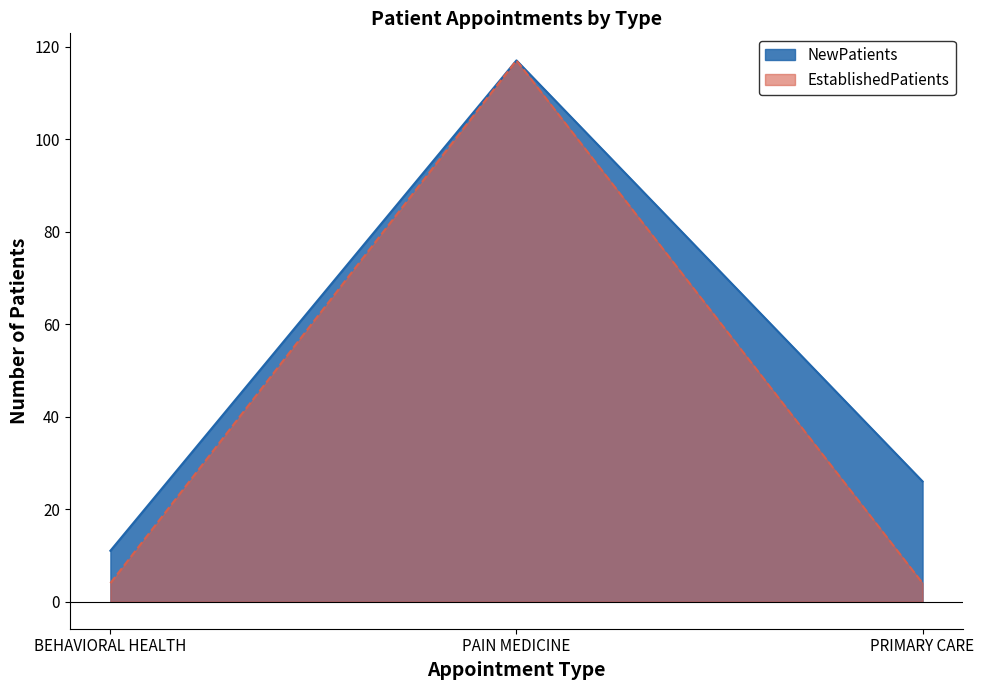

What is the lowest value of the NewPatients series?

11